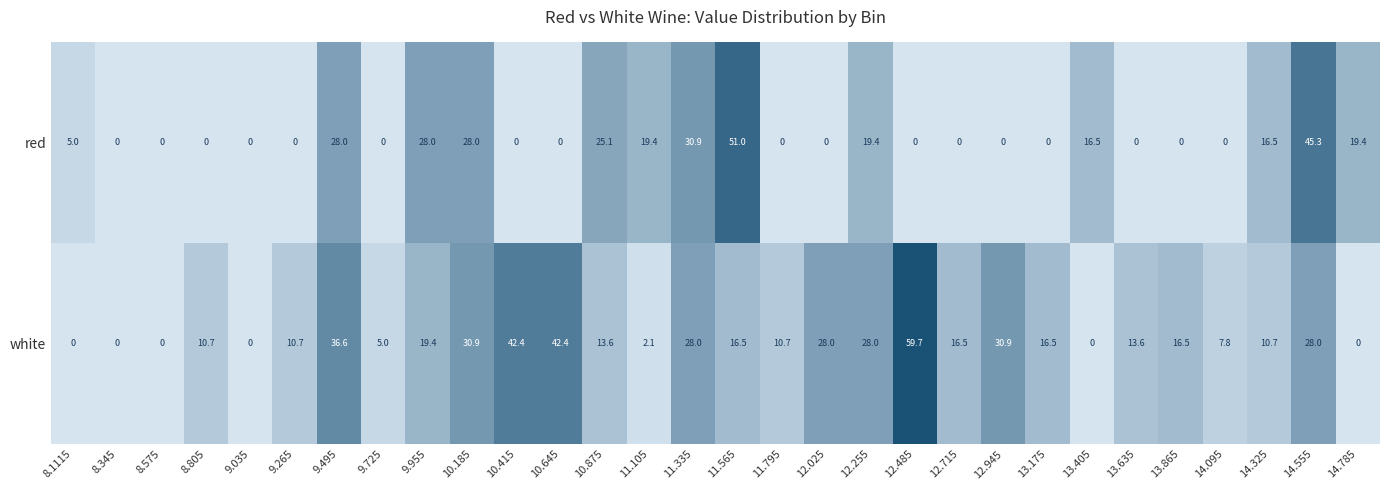

What is the maximum value shown in the chart?

59.7